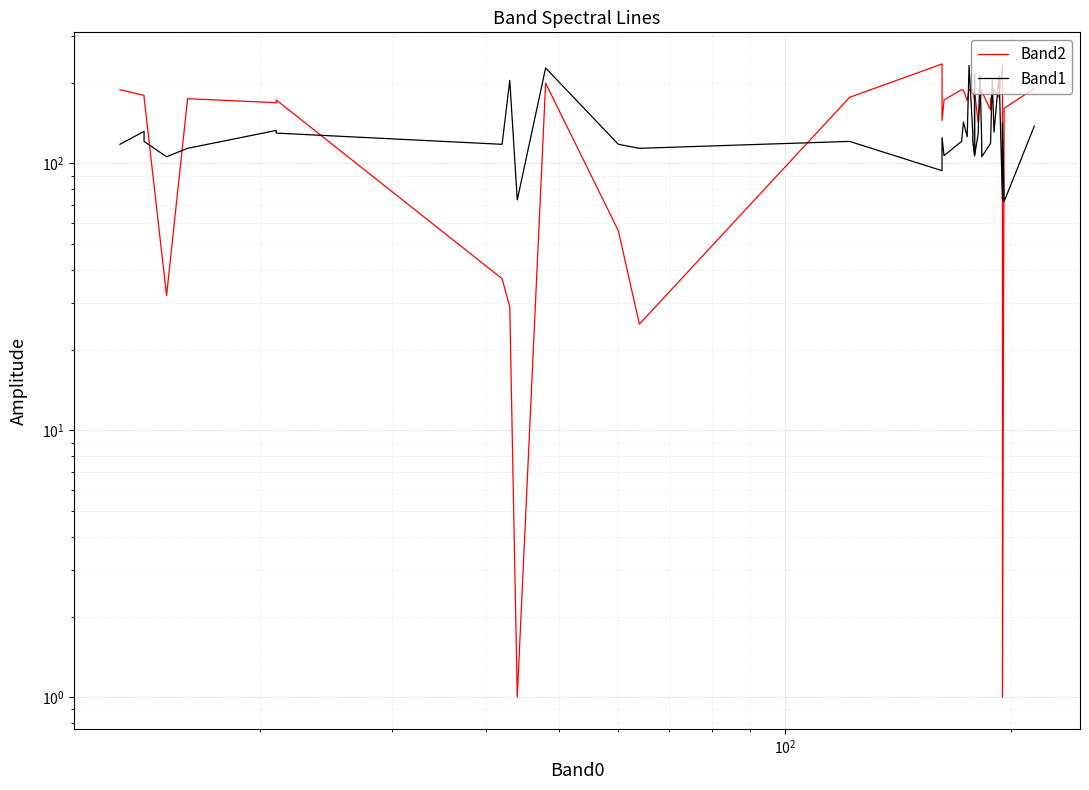

How many lines are shown in the chart?

2